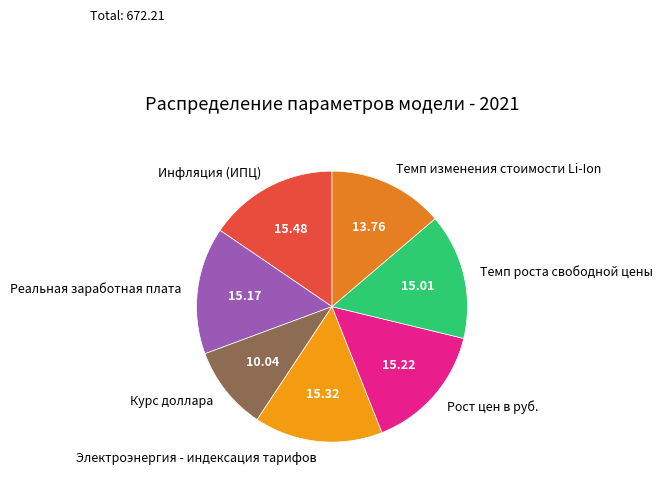

Is Темп изменения стоимости Li-Ion the majority of the pie?

No